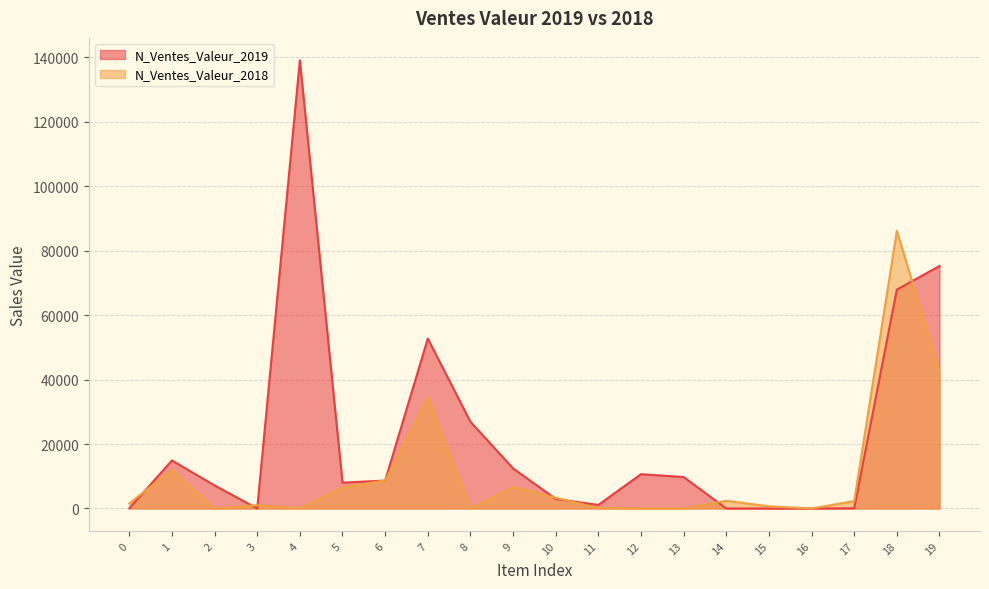

What is the approximate value of N_Ventes_Valeur_2019 at 2?

7141.3